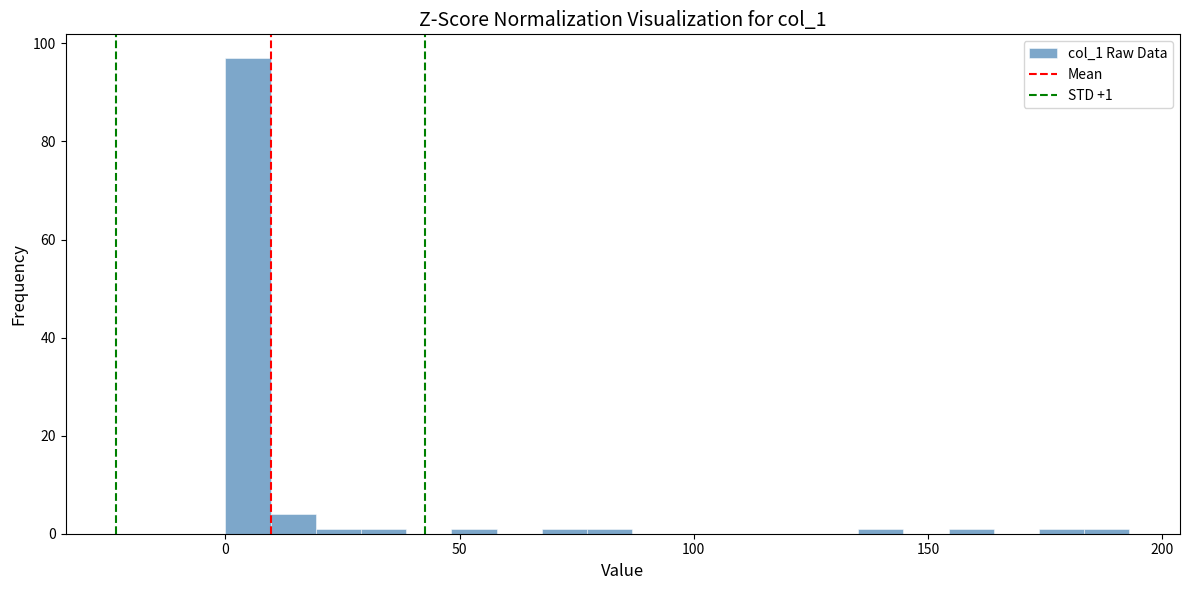

Read against the x-axis, roughly where is the centre of the tallest bar?

5